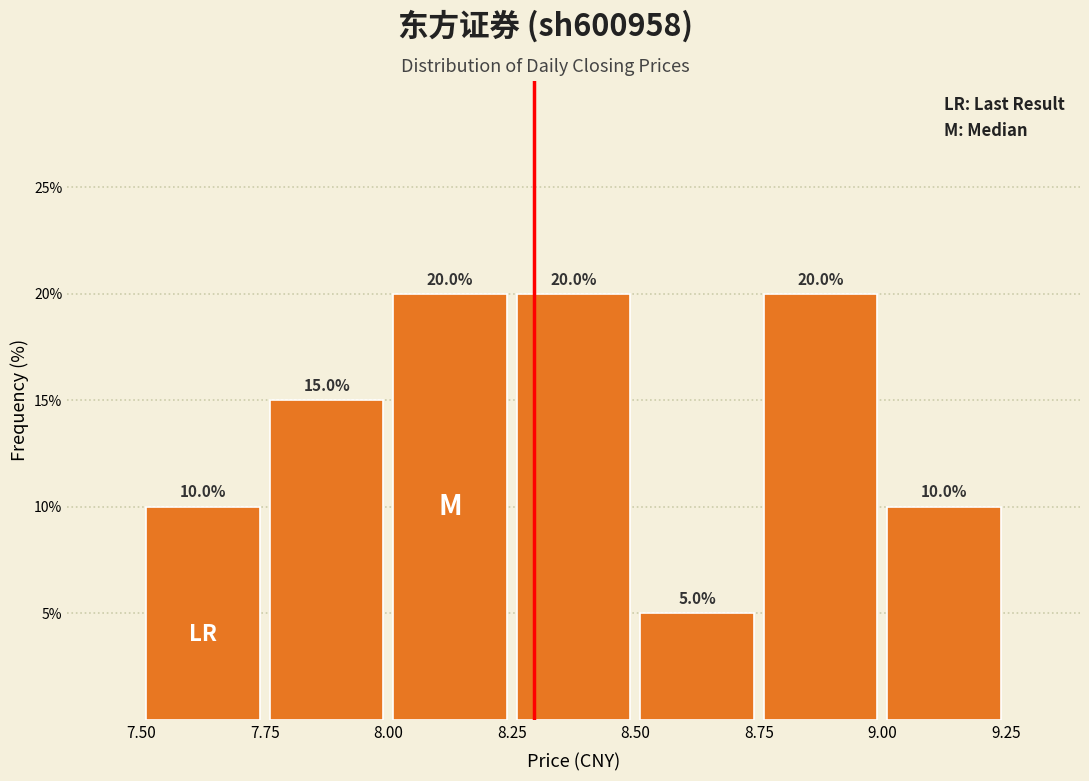

Reading left to right, list every bar in this chart as the range it spans on the x-axis followed by its height.

7.50 to 7.75: 10.0
7.75 to 8.00: 15.0
8.00 to 8.25: 20.0
8.25 to 8.50: 20.0
8.50 to 8.75: 5.0
8.75 to 9.00: 20.0
9.00 to 9.25: 10.0